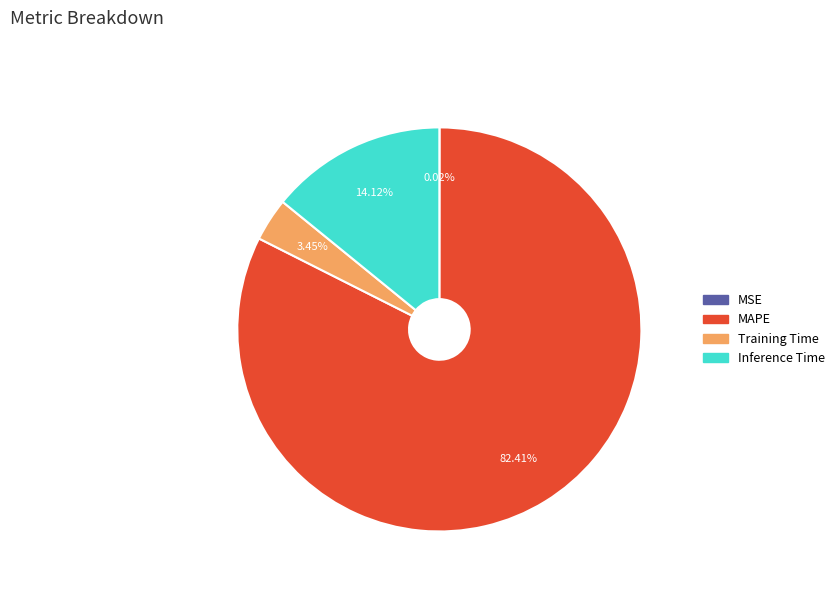

Which slice is the largest?

MAPE